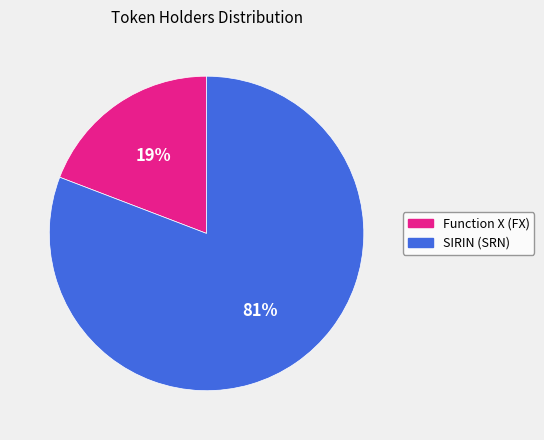

Between SIRIN (SRN) and Function X (FX), which is larger?

SIRIN (SRN)